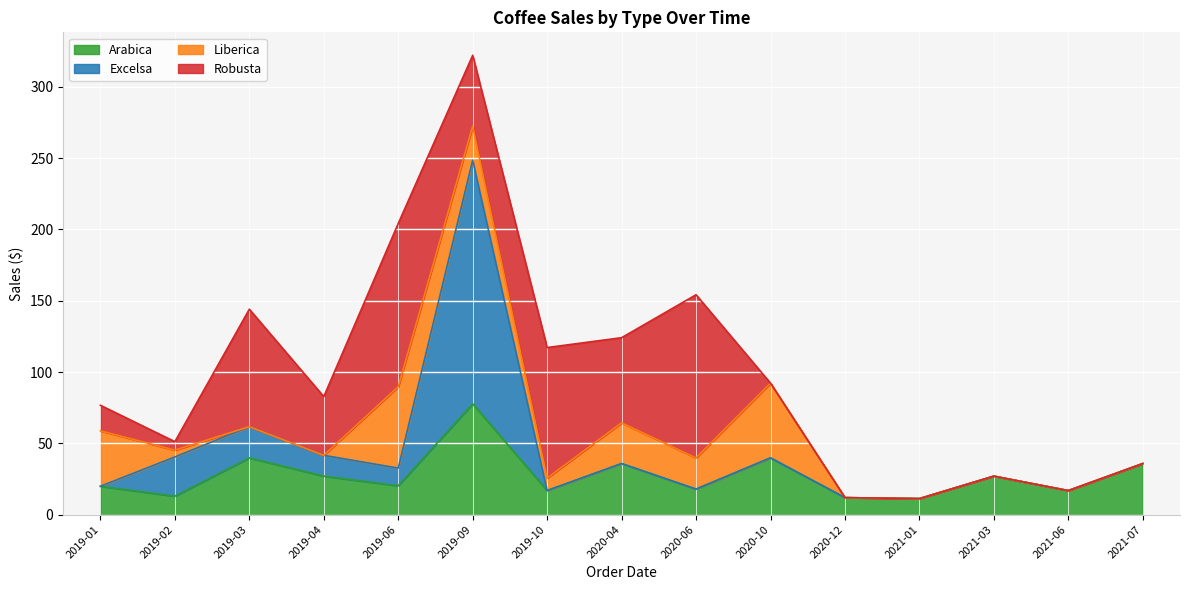

What is the highest value of the Arabica series?

77.7